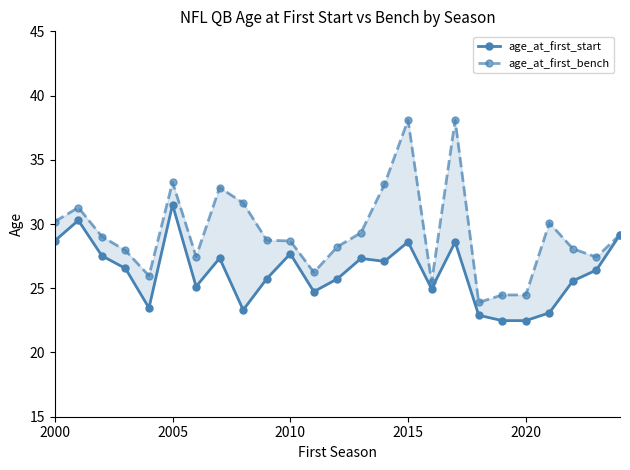

What is the spread (max minus min) of values at 2015?

9.5